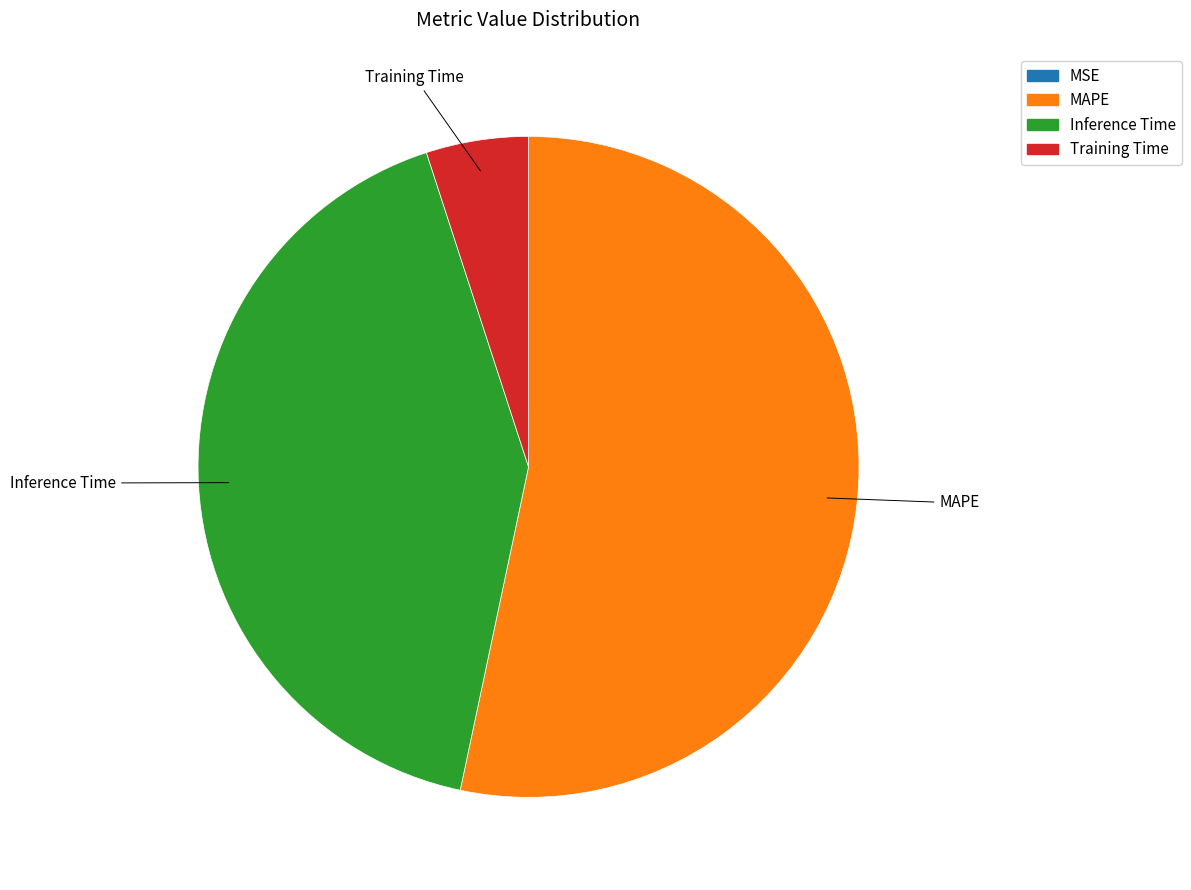

Is the sum of Inference Time and MAPE greater than half?

Yes